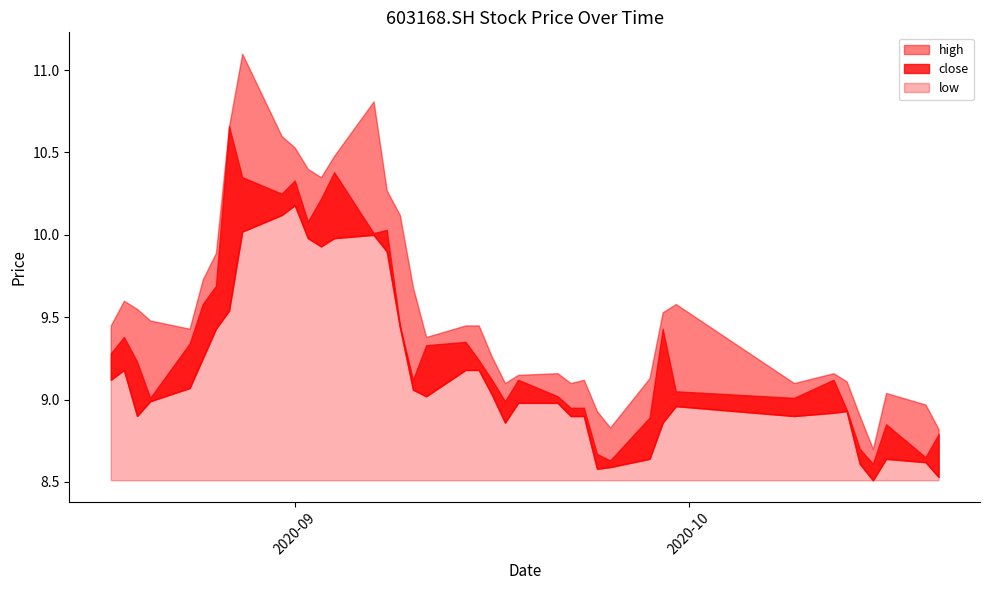

How many data points in low are less than 9?

20